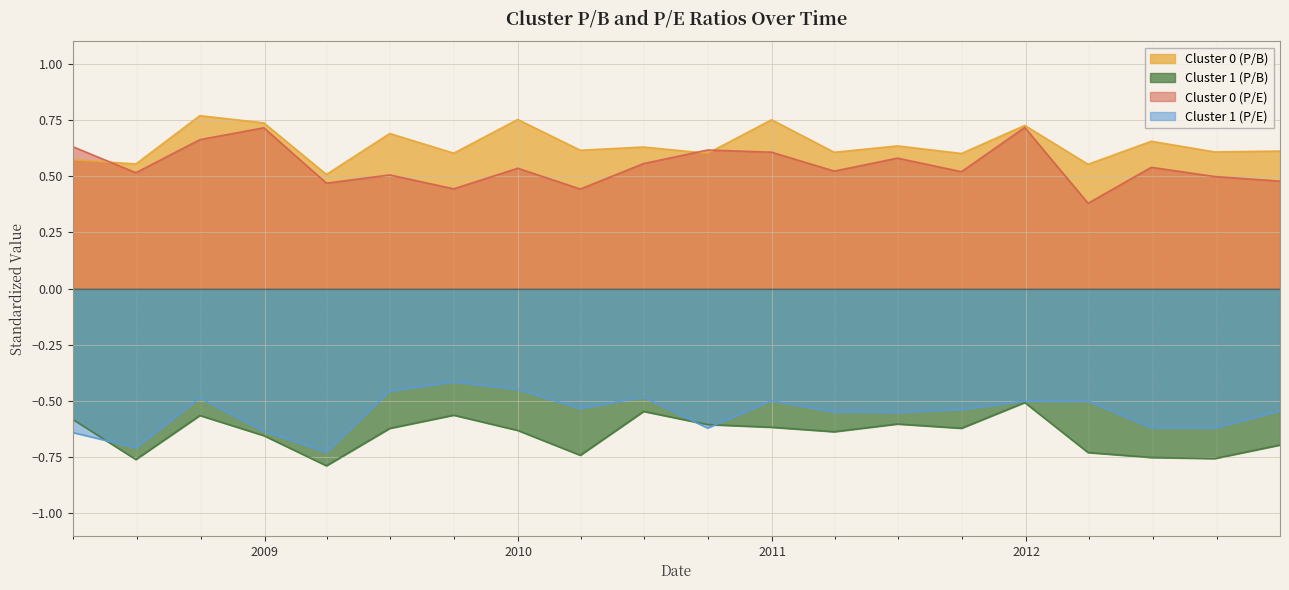

Count the number of categories in the chart.

20